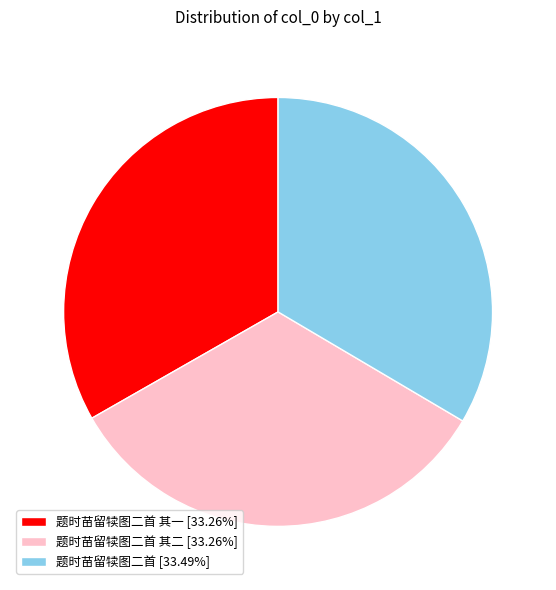

Combined, do 题时苗留犊图二首 其二 [33.26%] and 题时苗留犊图二首 [33.49%] account for over 50%?

Yes